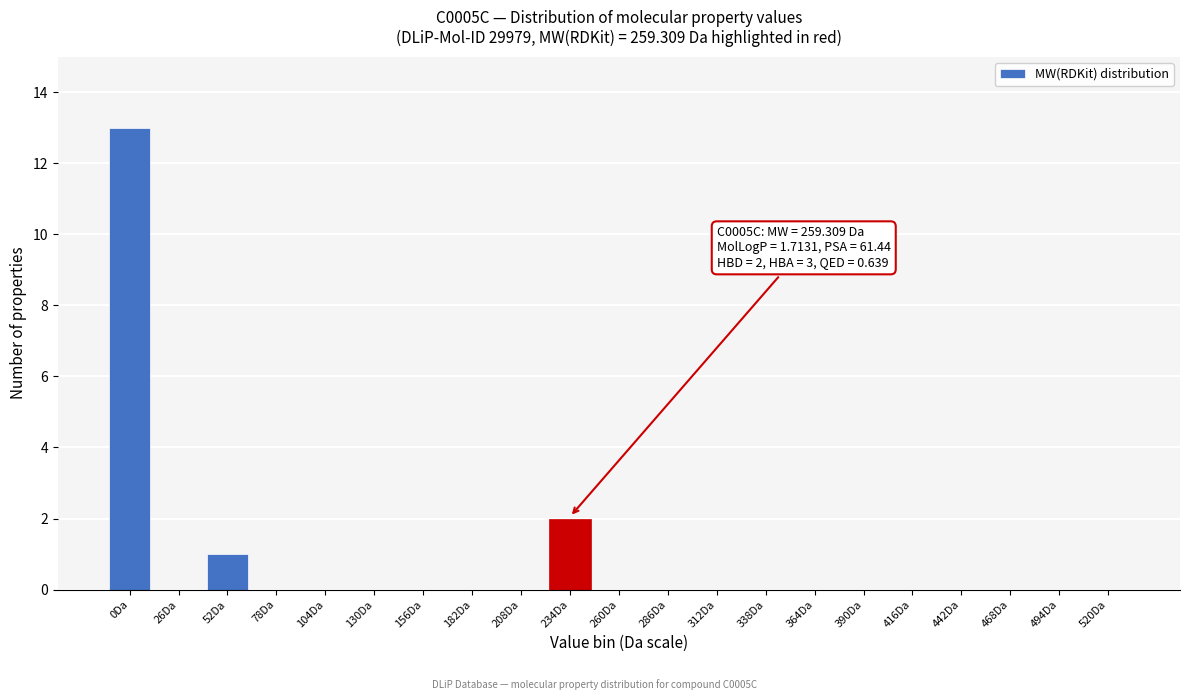

Reading left to right, what are all the values shown in this chart?

0Da=13	26Da=0	52Da=1	78Da=0	104Da=0	130Da=0	156Da=0	182Da=0	208Da=0	234Da=2	260Da=0	286Da=0	312Da=0	338Da=0	364Da=0	390Da=0	416Da=0	442Da=0	468Da=0	494Da=0	520Da=0